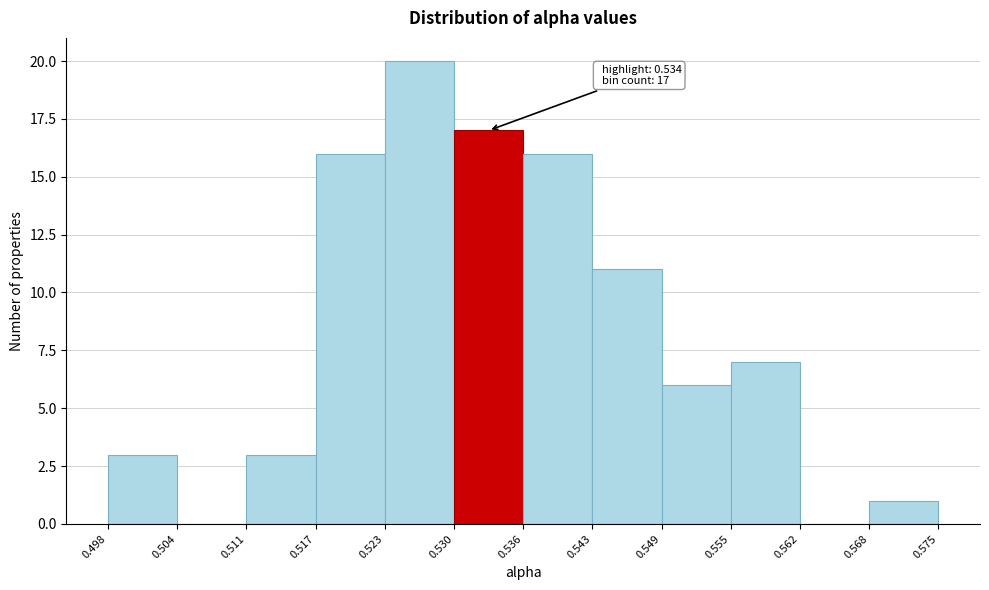

Which range on the x-axis has the tallest bar?

0.523 to 0.530